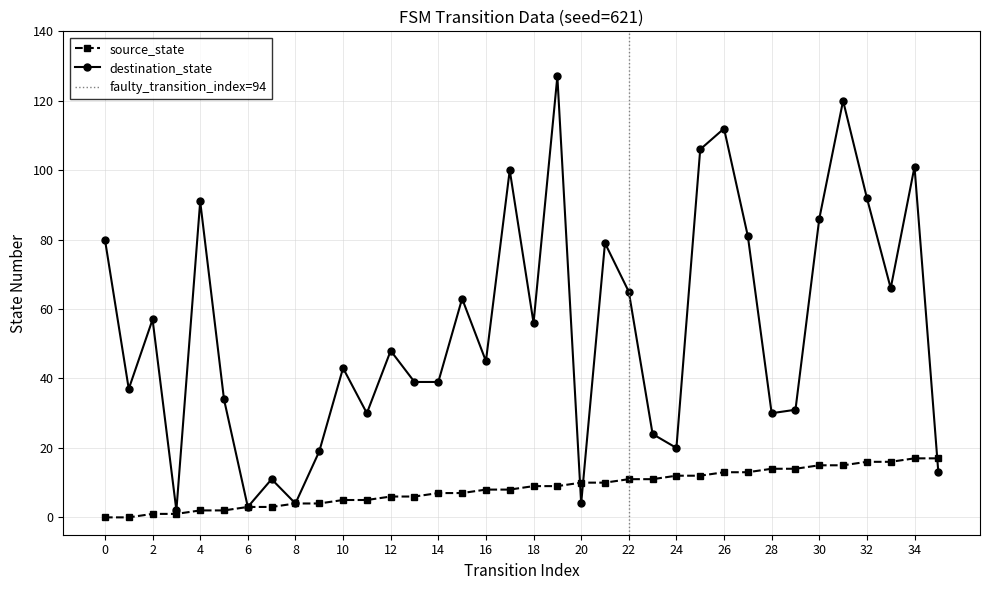

What are all the series names shown in the legend?

source_state, destination_state